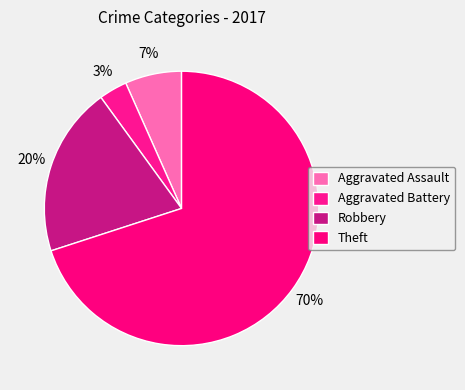

Which category has the smallest portion of the pie?

Aggravated Battery